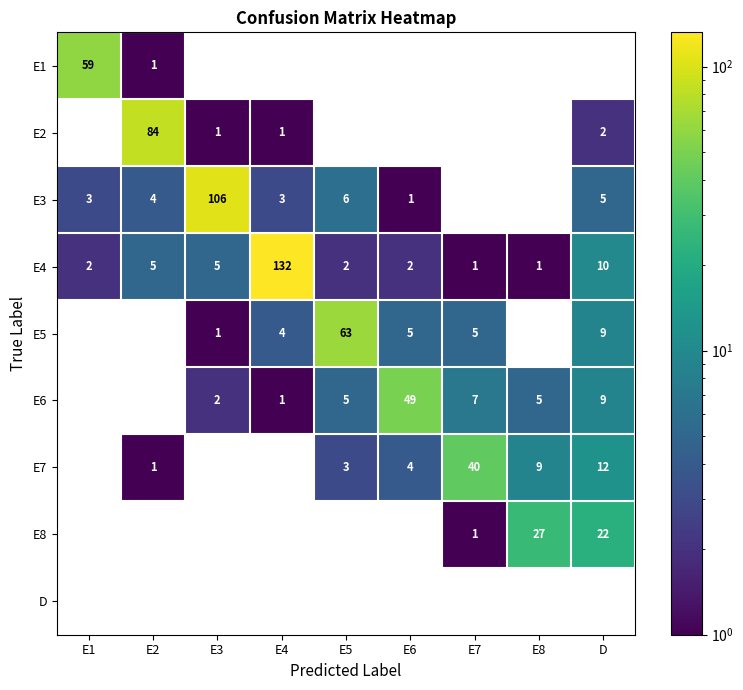

The value of E3 at E1 is 2. True or false?

False